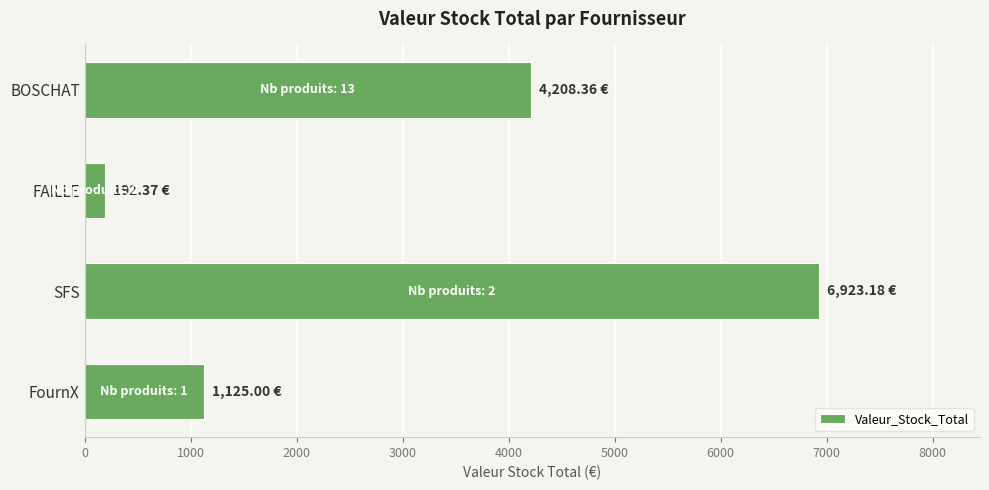

Between FAILLE and BOSCHAT, which is larger?

BOSCHAT